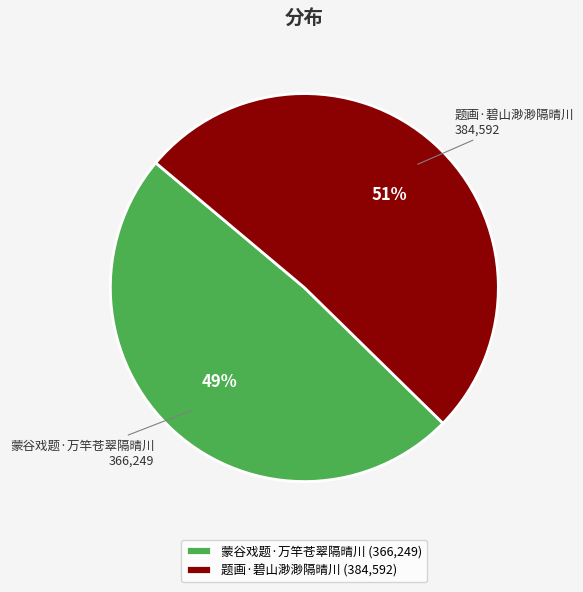

Is the sum of 题画·碧山渺渺隔晴川 (384,592) and 蒙谷戏题·万竿苍翠隔晴川 (366,249) greater than half?

Yes